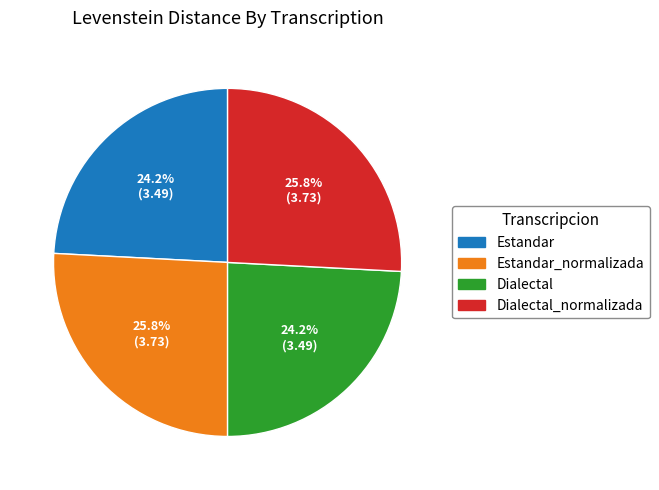

Is there a majority slice in this chart?

No